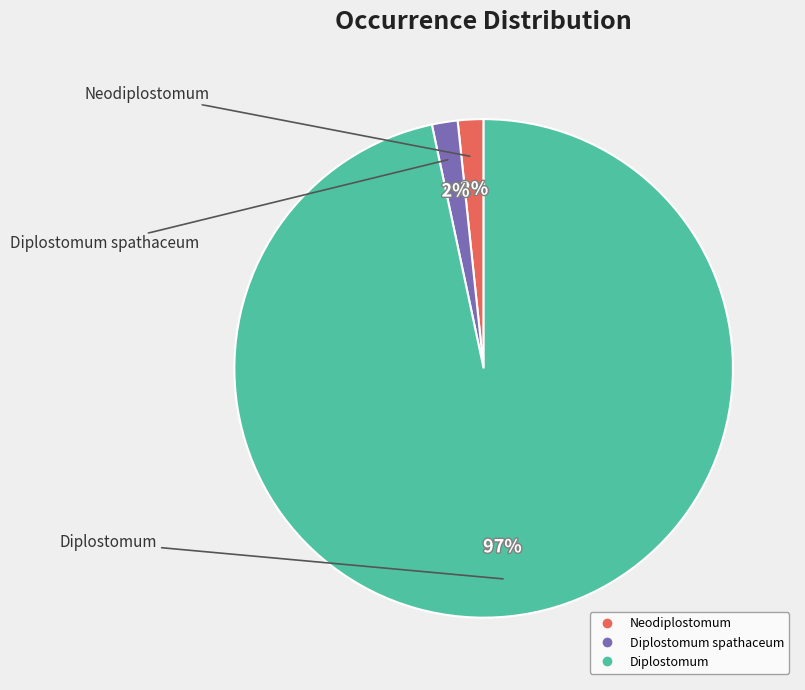

Is there a majority slice in this chart?

Yes